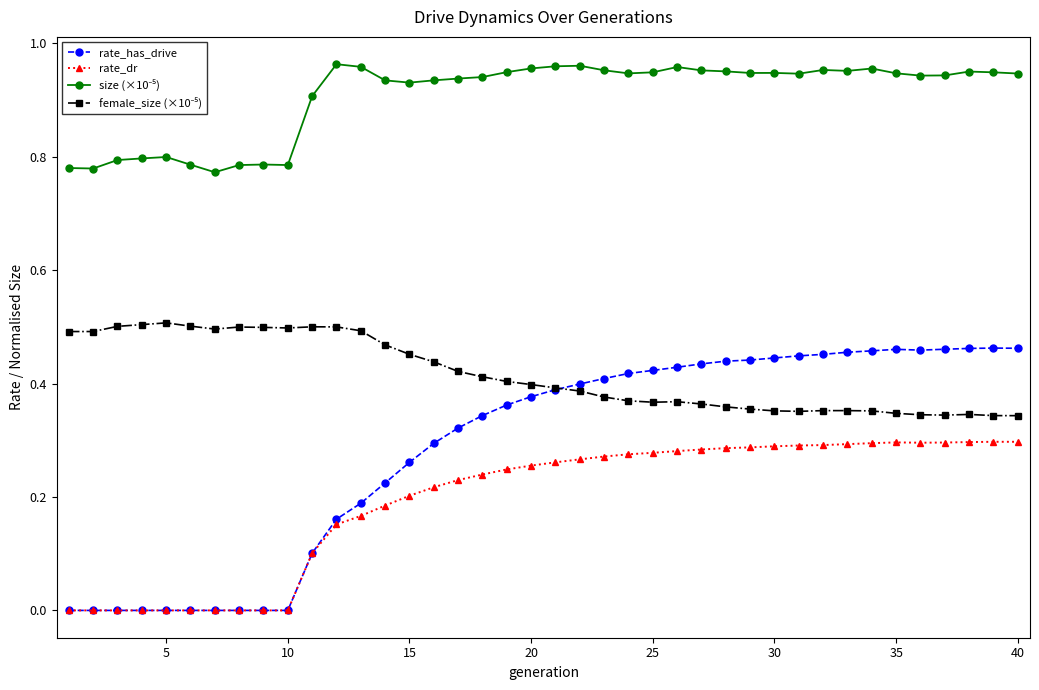

True or false: rate_has_drive has more than 1 points higher than both neighbors.

True